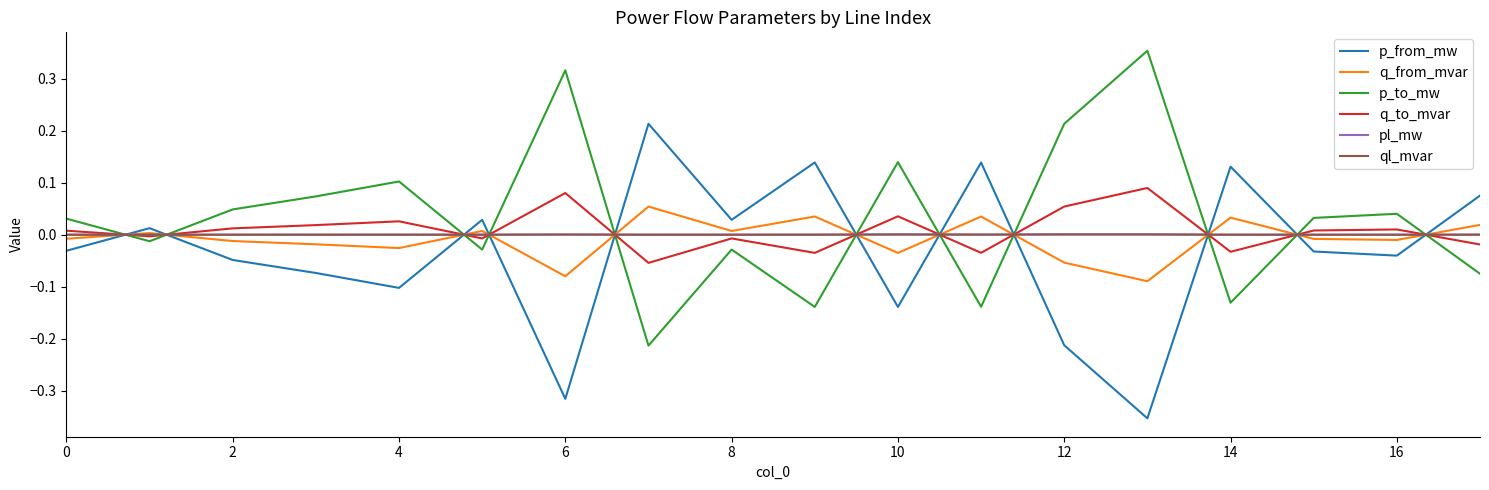

Which series ends up on top after the final intersection of p_to_mw and pl_mw?

pl_mw